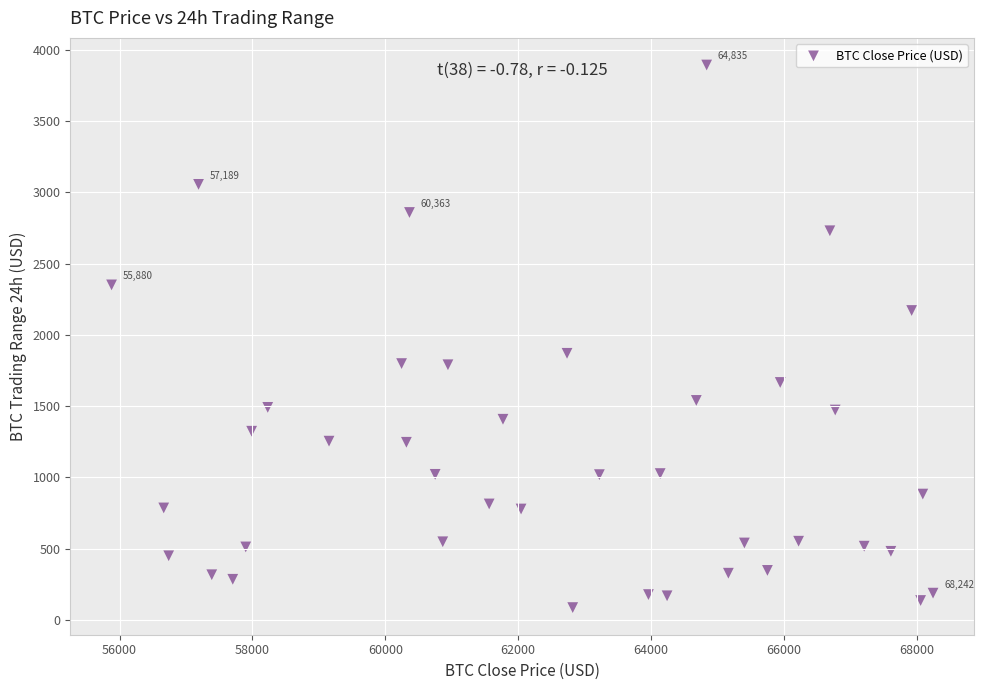

What is the range of X values (max minus min)?

12361.9